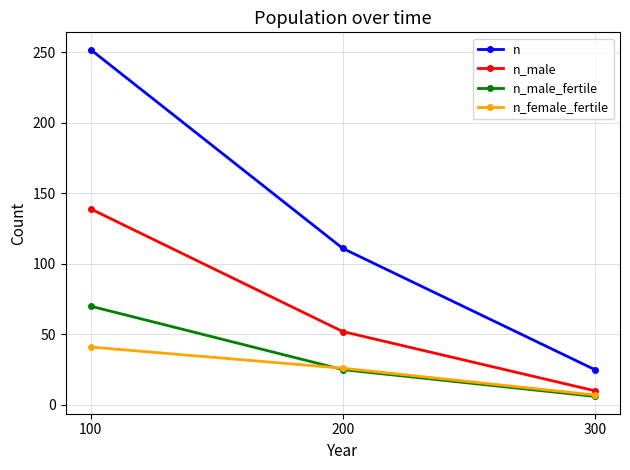

Reading left to right, transcribe all the data shown in this chart.

n: 100=252	200=111	300=25
n_male: 100=139	200=52	300=10
n_male_fertile: 100=70	200=25	300=6
n_female_fertile: 100=41	200=26	300=7